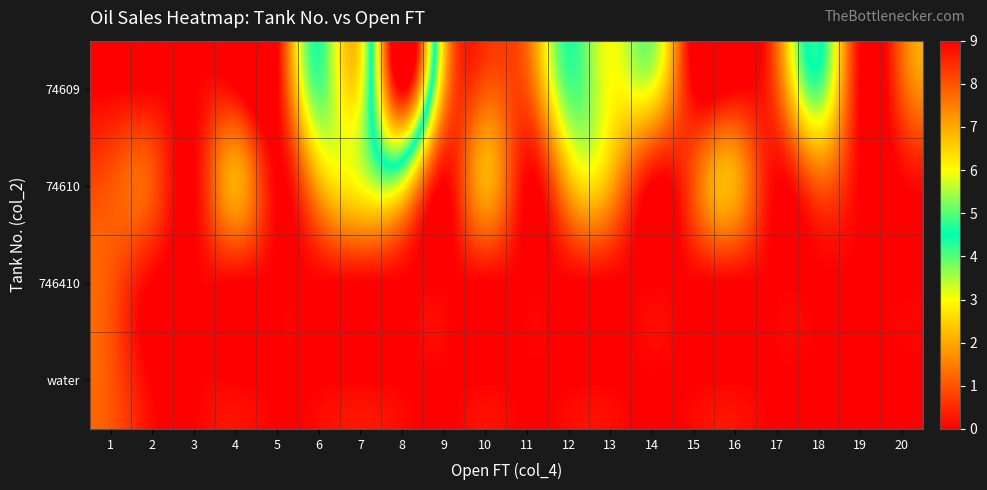

What is the difference between the highest and lowest values at 4?

2